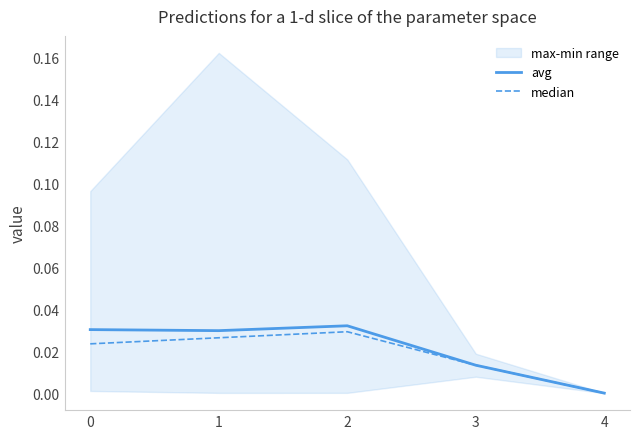

How many data points in median are above 0?

4